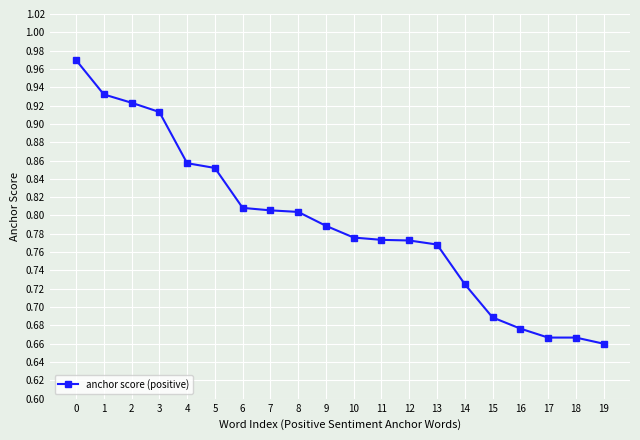

How many lines are shown in the chart?

1